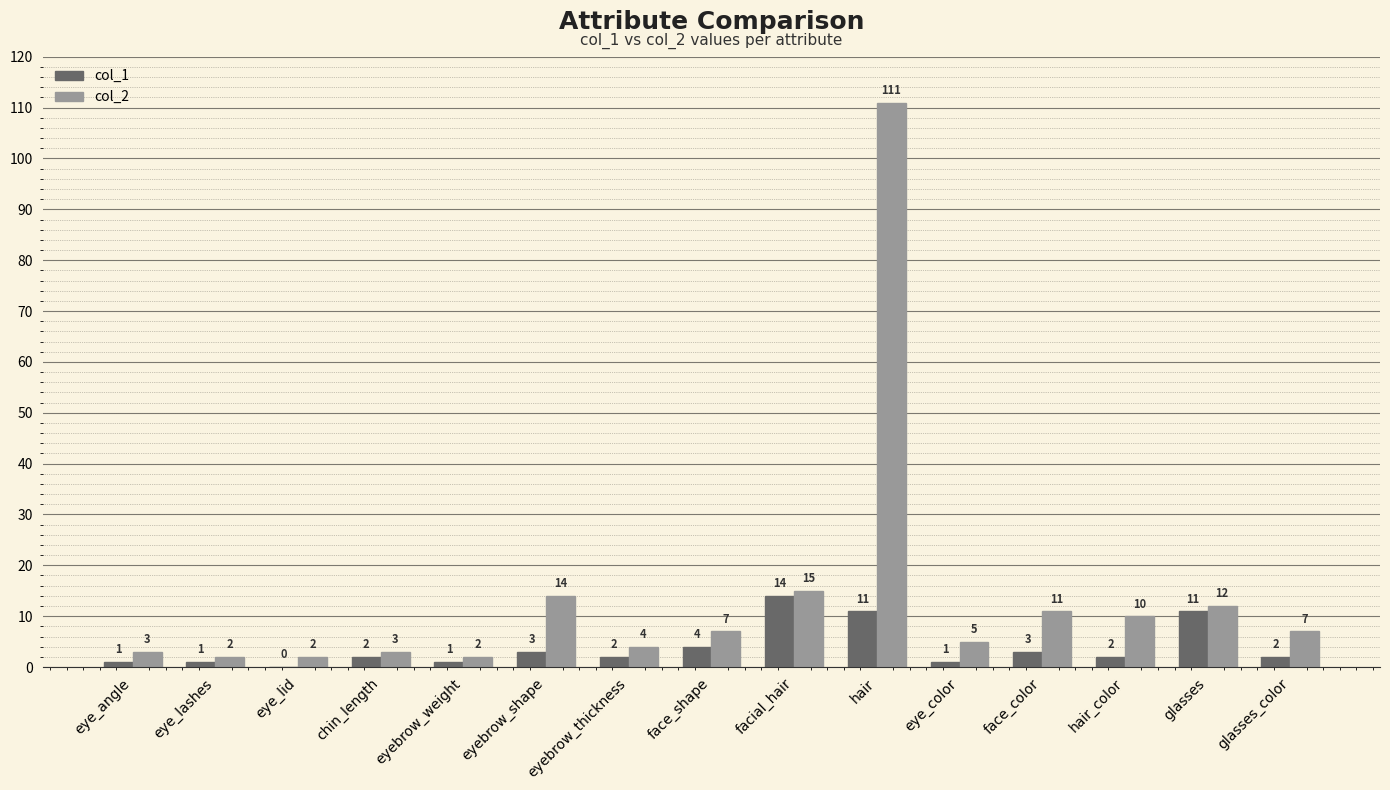

Are the bars horizontal?

No